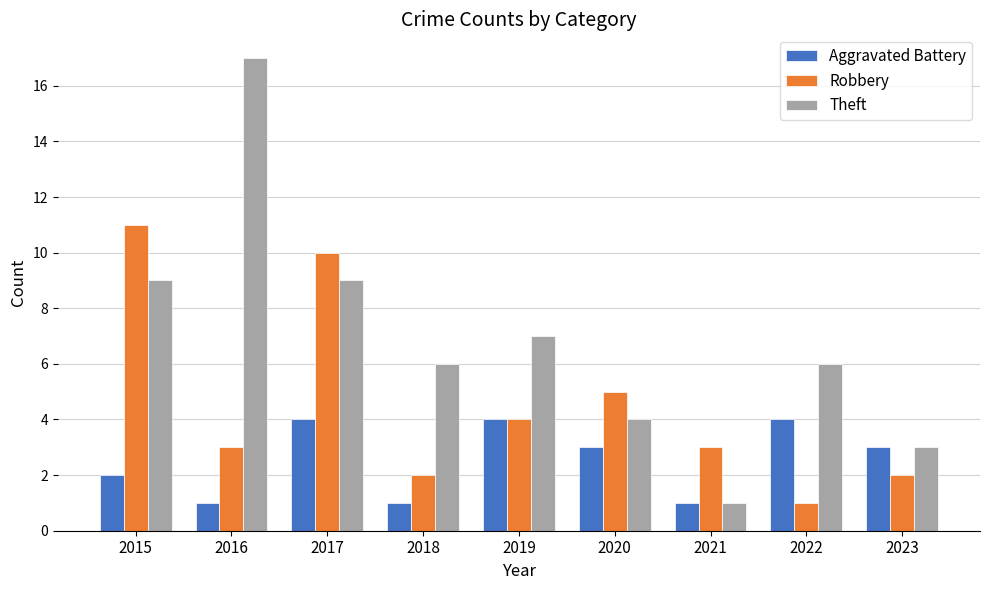

What is the minimum value for Aggravated Battery?

1